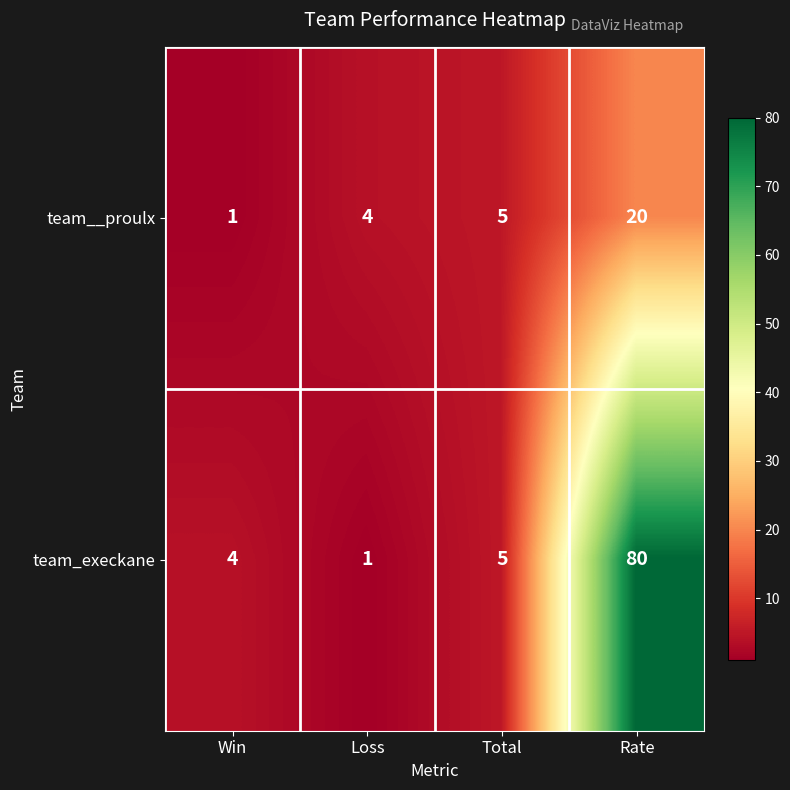

Which series has the largest total across all categories?

team_execkane